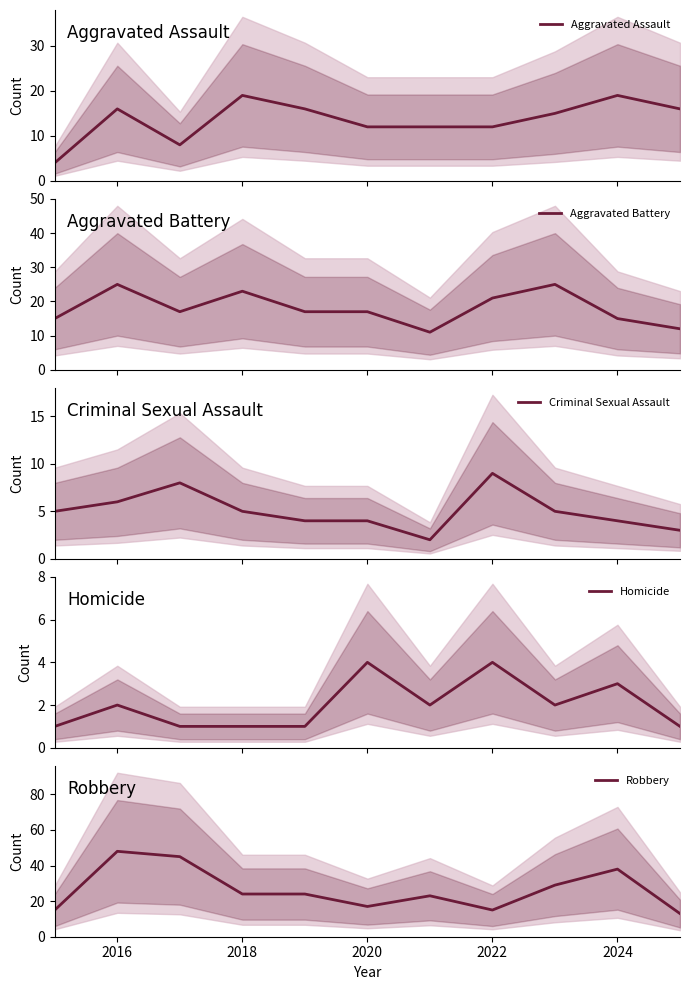

What is the maximum value for Aggravated Assault?

19